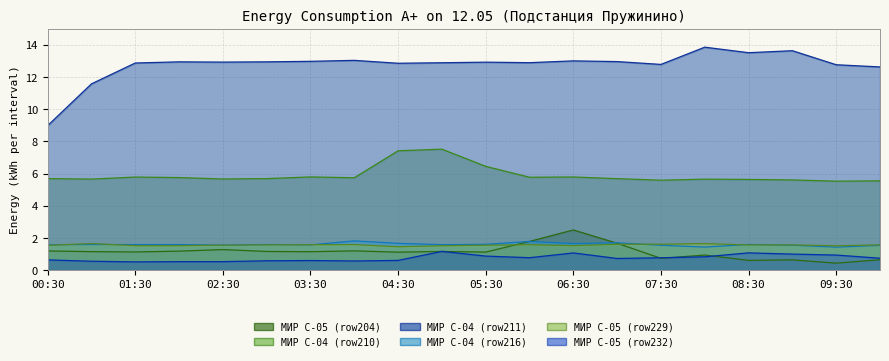

What is the lowest value of the МИР С-04 (row211) series?

9.0